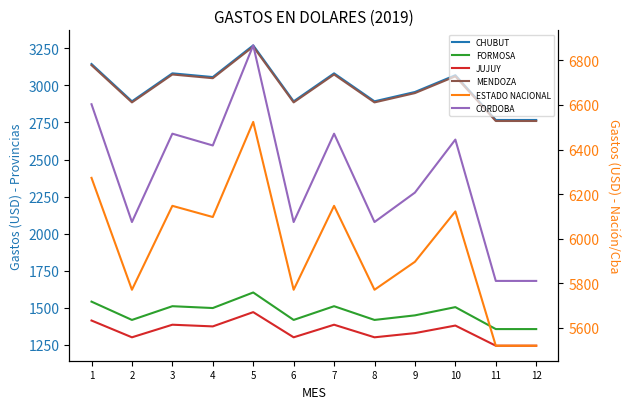

How many values in the MENDOZA series exceed 3048?

6